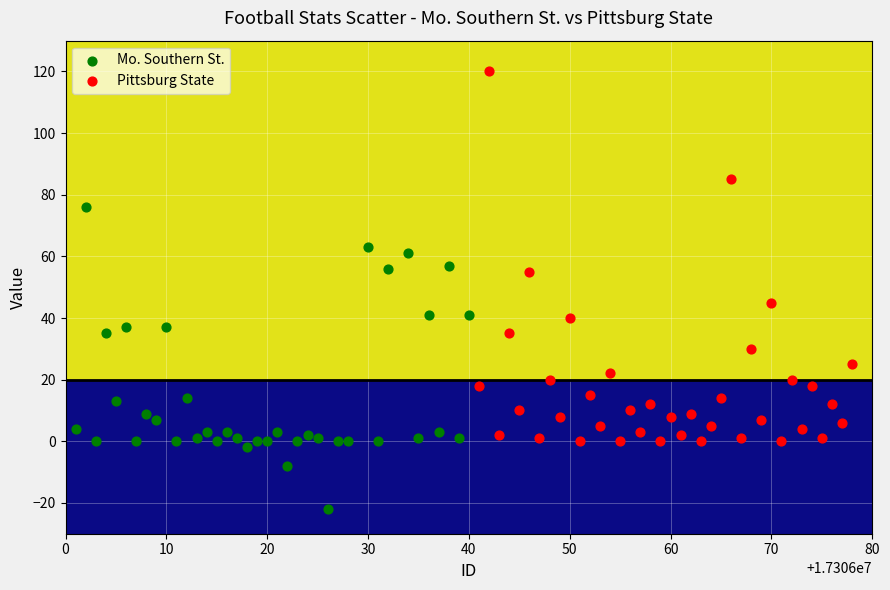

Which series has the largest Y range (max minus min)?

Pittsburg State